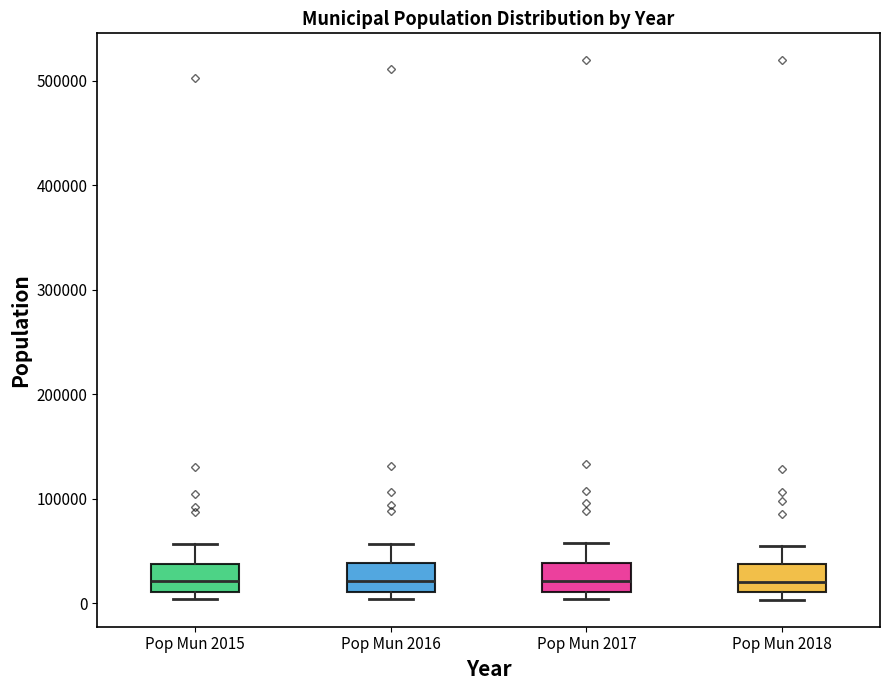

Reading left to right, read every box against the y-axis: the position of its median line, the range the box covers, and the ends of its whiskers. The values are not printed on the chart, so give them approximately, as read against the axis.

Pop Mun 2015: median 20000, box 10000 to 40000, whiskers 0 to 60000
Pop Mun 2016: median 20000, box 10000 to 40000, whiskers 0 to 60000
Pop Mun 2017: median 20000, box 10000 to 40000, whiskers 0 to 60000
Pop Mun 2018: median 20000, box 10000 to 40000, whiskers 0 to 50000